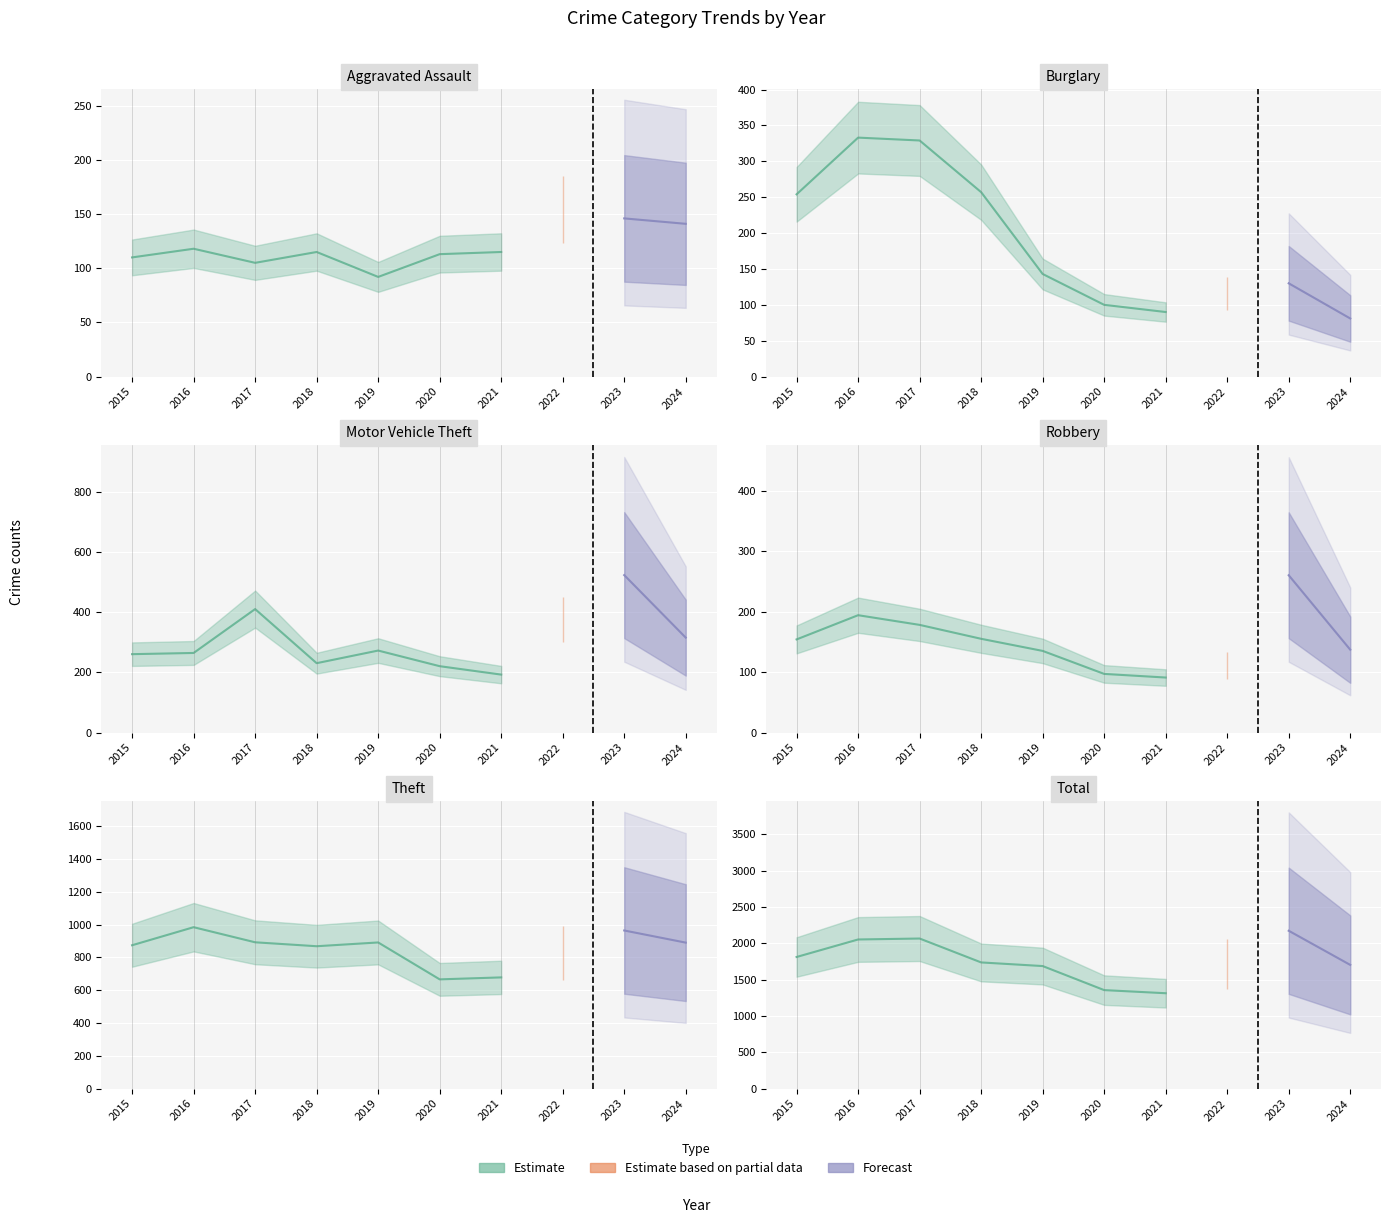

How many values in the Aggravated Assault series are below 115?

4